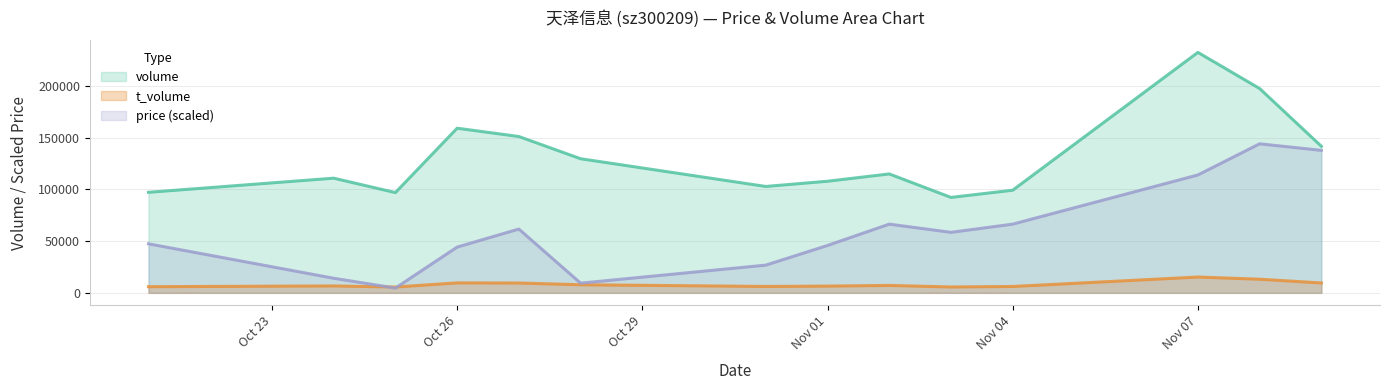

Between 2022-11-03 and 2022-11-02, which is larger?

2022-11-02